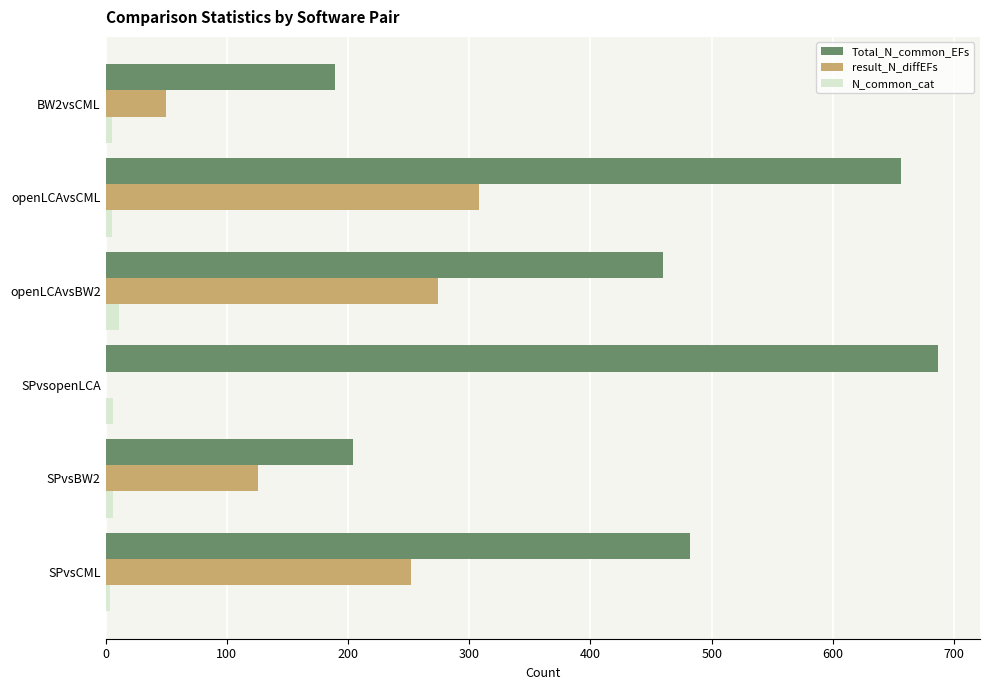

What are all the series names shown in the legend?

Total_N_common_EFs, result_N_diffEFs, N_common_cat